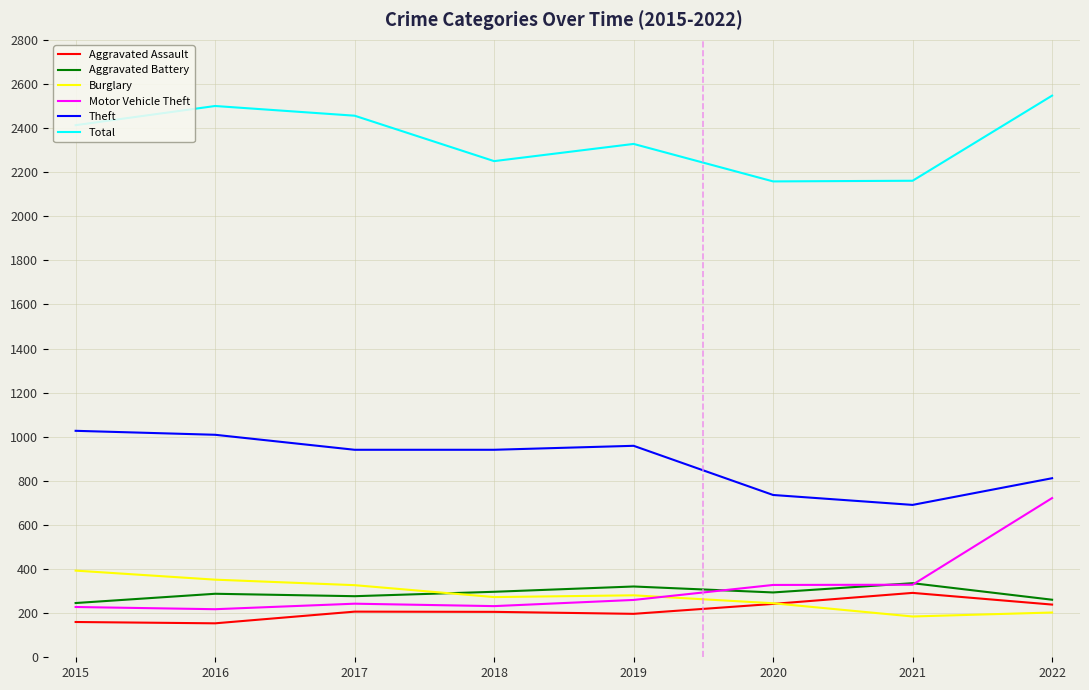

What is the minimum value shown in the chart?

154